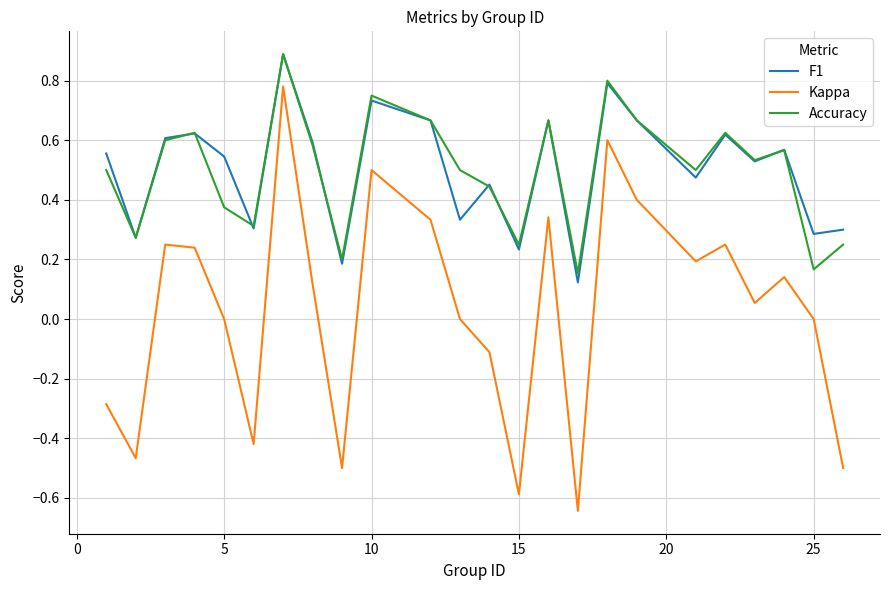

True or false: F1 and Kappa intersect in this chart.

False